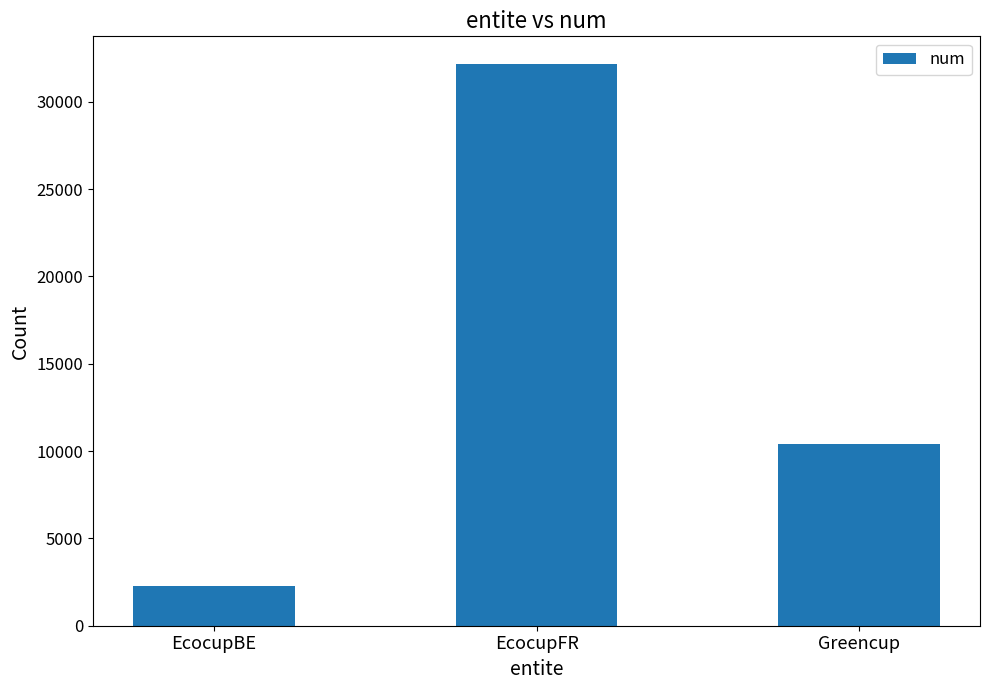

List the labels in order of value, smallest first.

EcocupBE, Greencup, EcocupFR